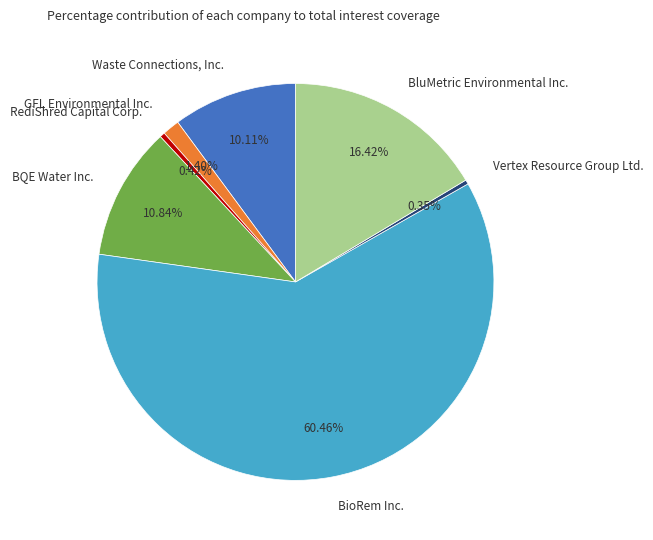

To the nearest percent, what portion does BioRem Inc. represent?

60%